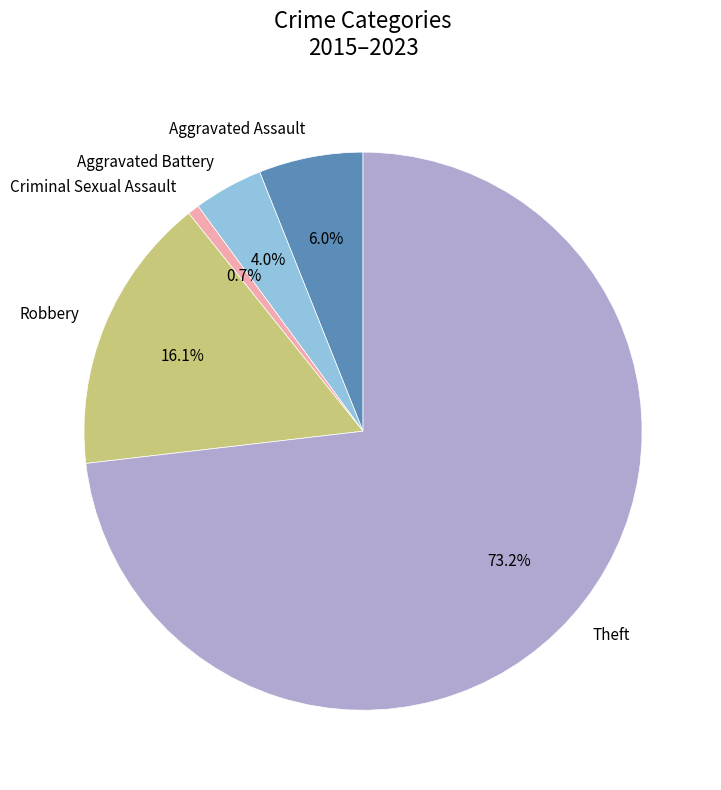

What percentage is the Aggravated Assault slice, to the nearest percent?

6%